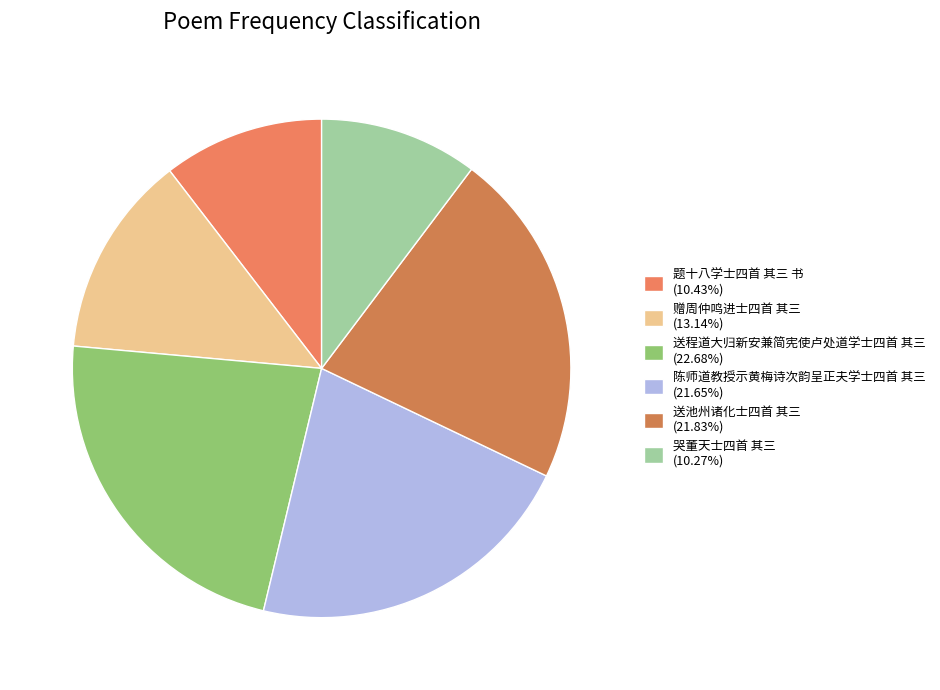

Does 赠周仲鸣进士四首 其三 account for over 50% of the chart?

No